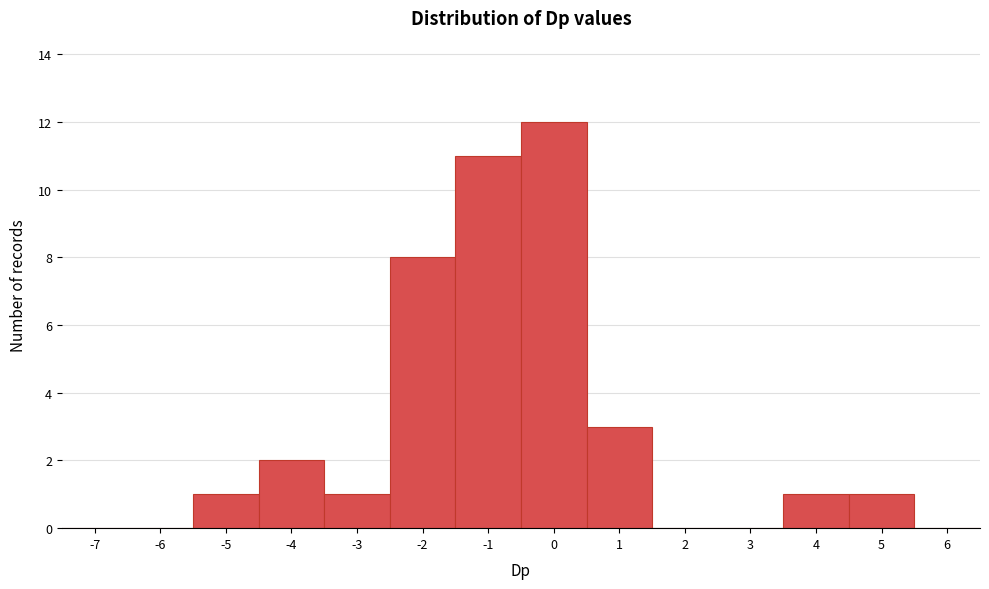

Reading left to right, list all the values displayed in this chart.

-7=0	-6=0	-5=1	-4=2	-3=1	-2=8	-1=11	0=12	1=3	2=0	3=0	4=1	5=1	6=0